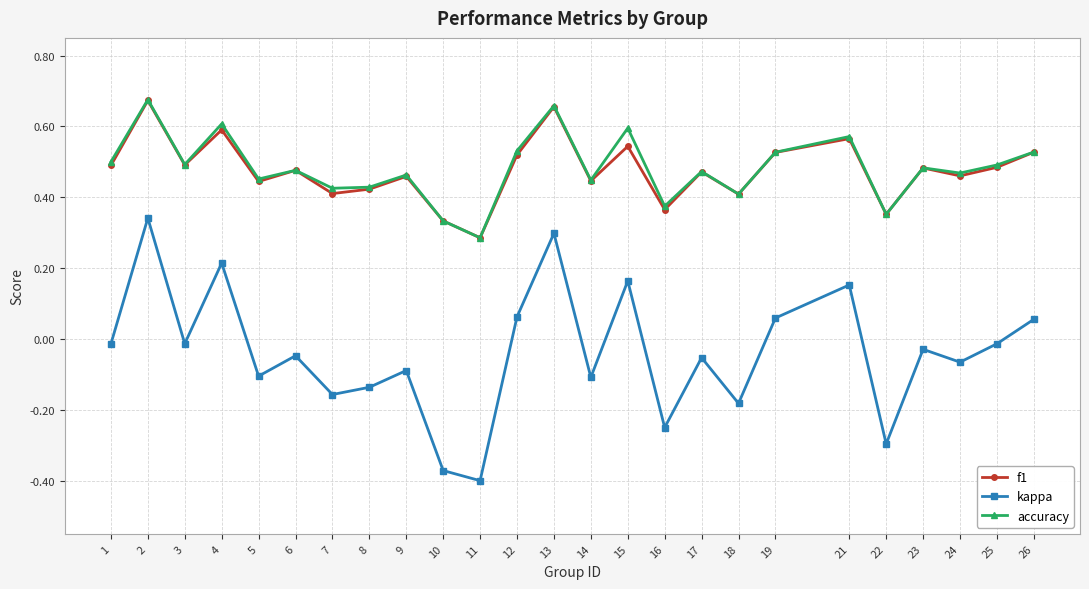

True or false: kappa and f1 cross at least once.

False